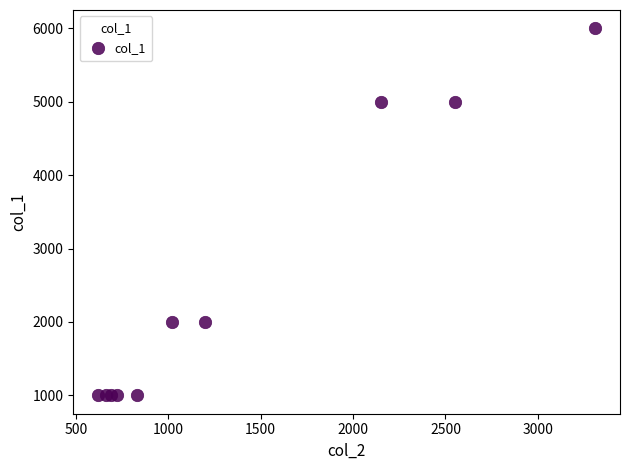

What is the range of X values (max minus min)?

2690